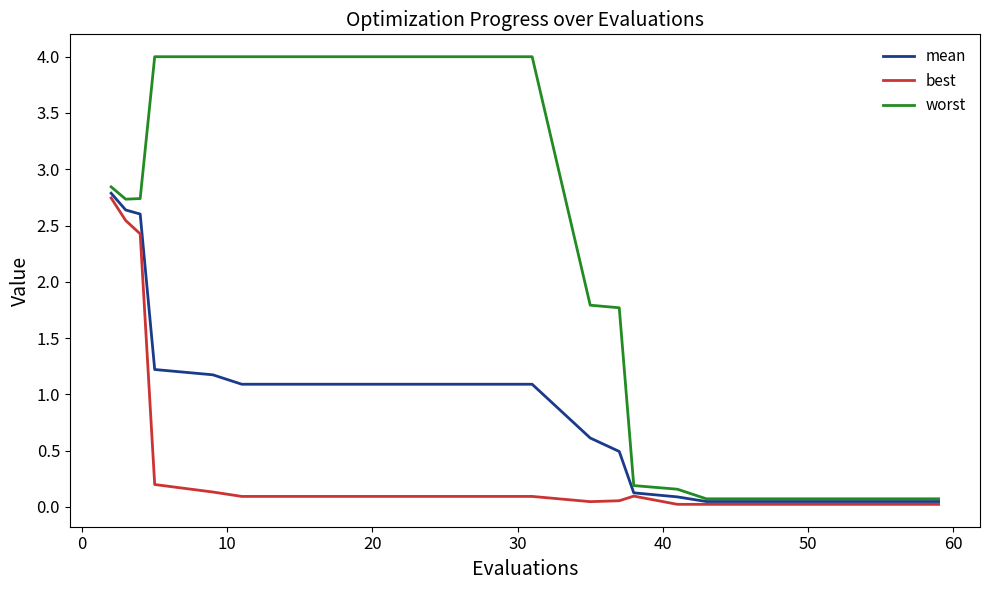

List the series in order of their overall mean, lowest first.

best, mean, worst